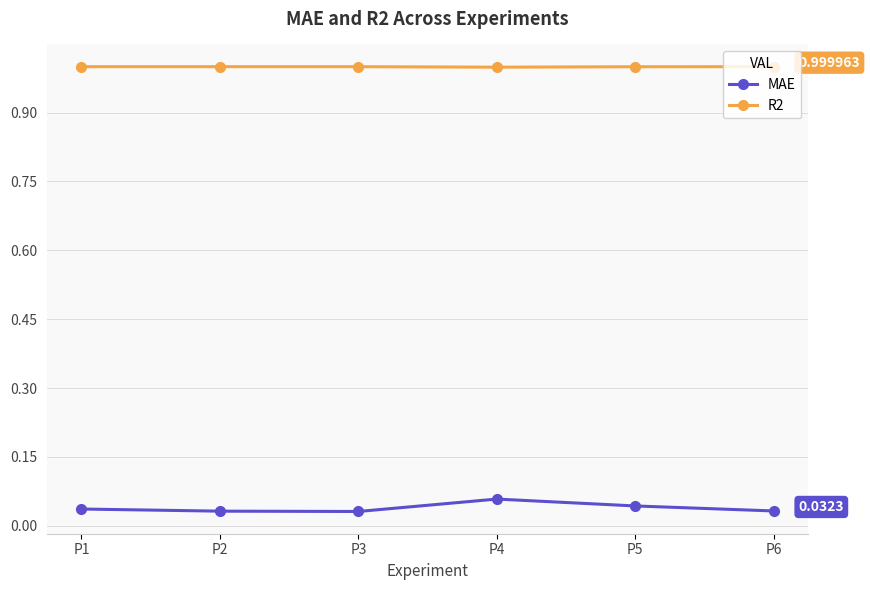

What is the average value of the R2 series?

1.0